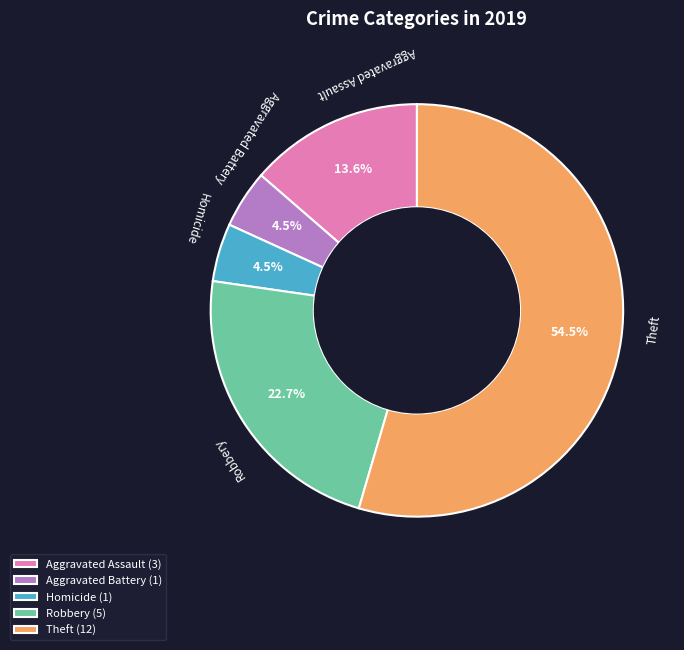

What is the ratio of the value at Robbery to the value at Aggravated Assault?

1.7